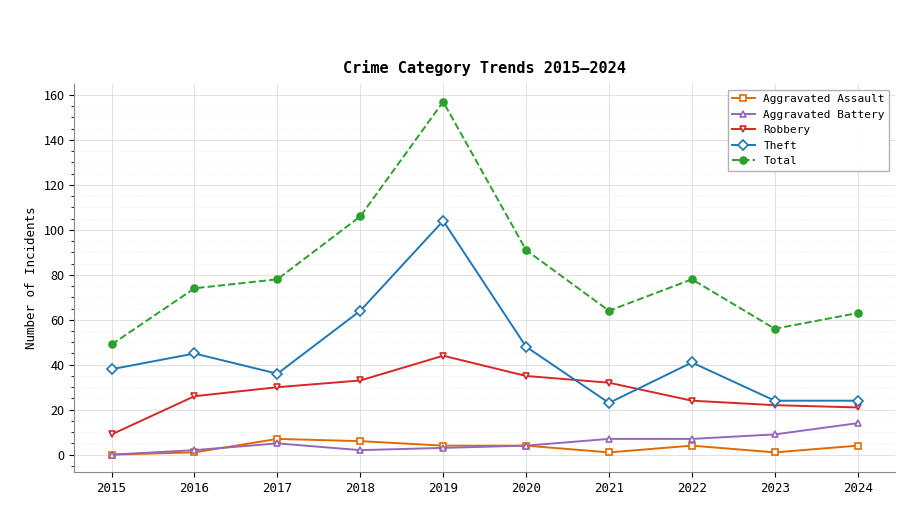

What is the minimum value for Total?

49